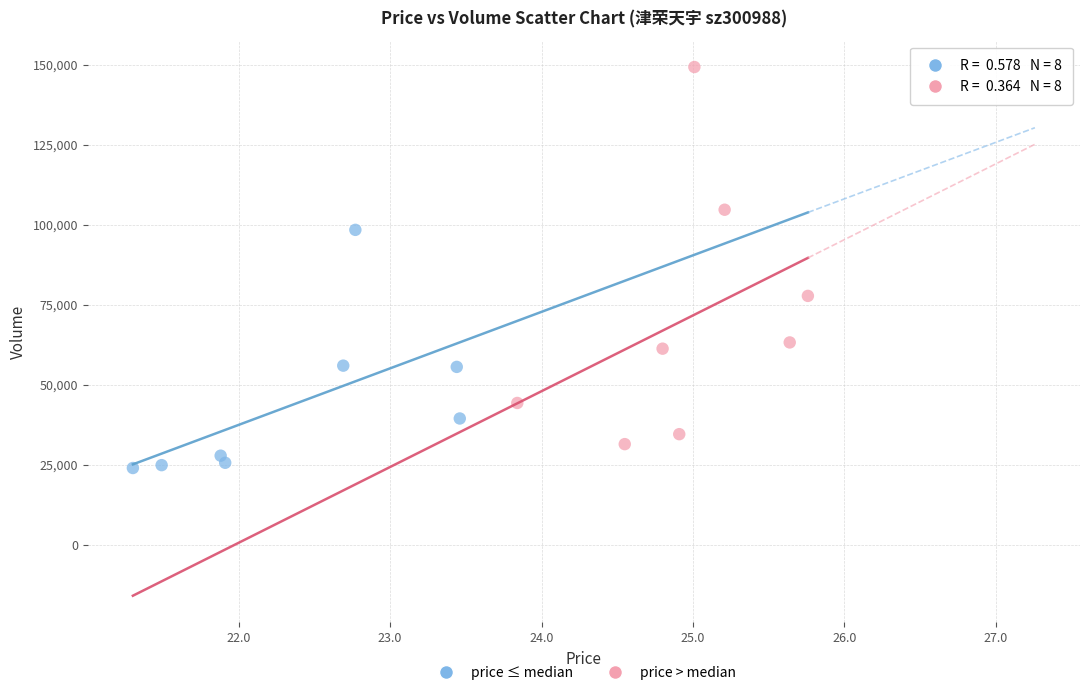

Which series reaches the minimum Y coordinate?

price ≤ median